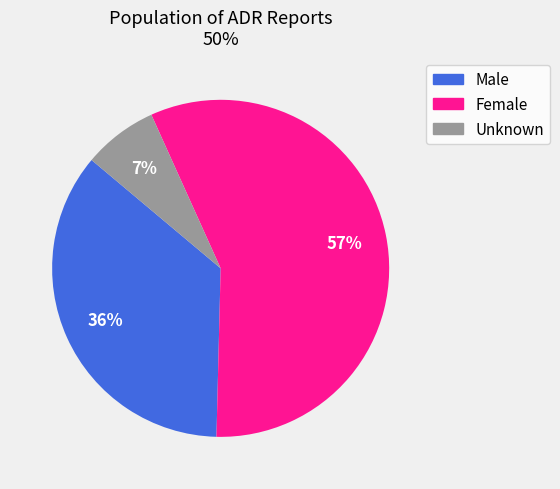

What is the majority slice?

Female